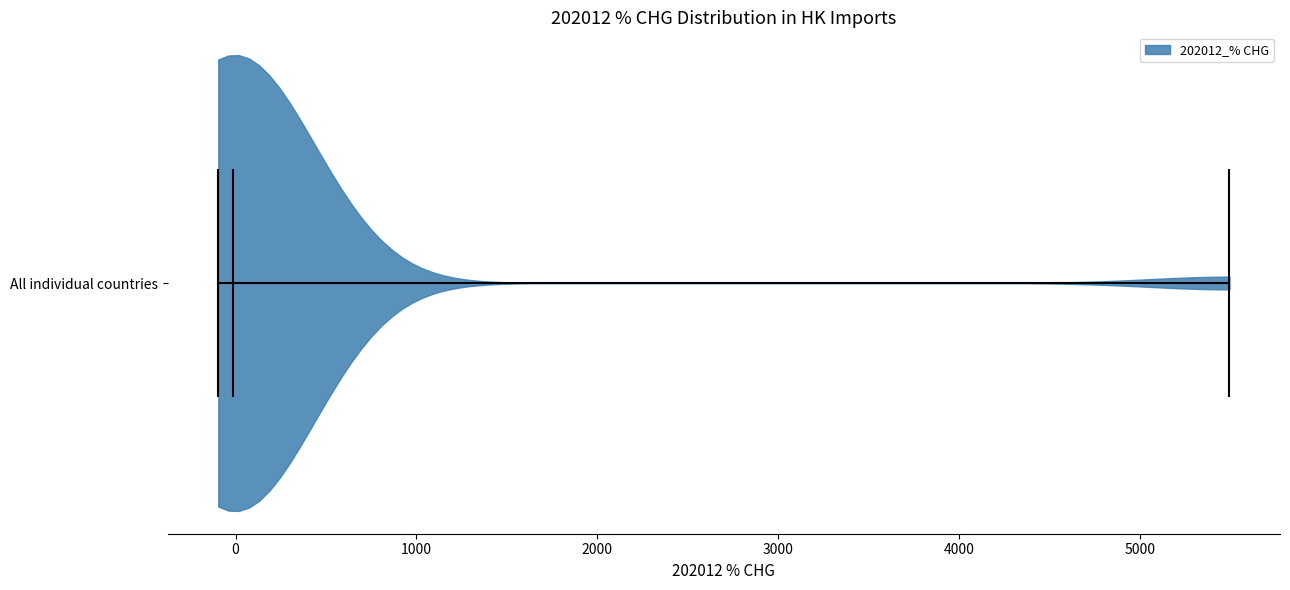

Read this violin plot against the x-axis: where its median line is, and the lowest and highest points the violin reaches. The values are not printed on the chart, so give them approximately, as read against the axis.

median line 0, lowest point -100, highest point 5500